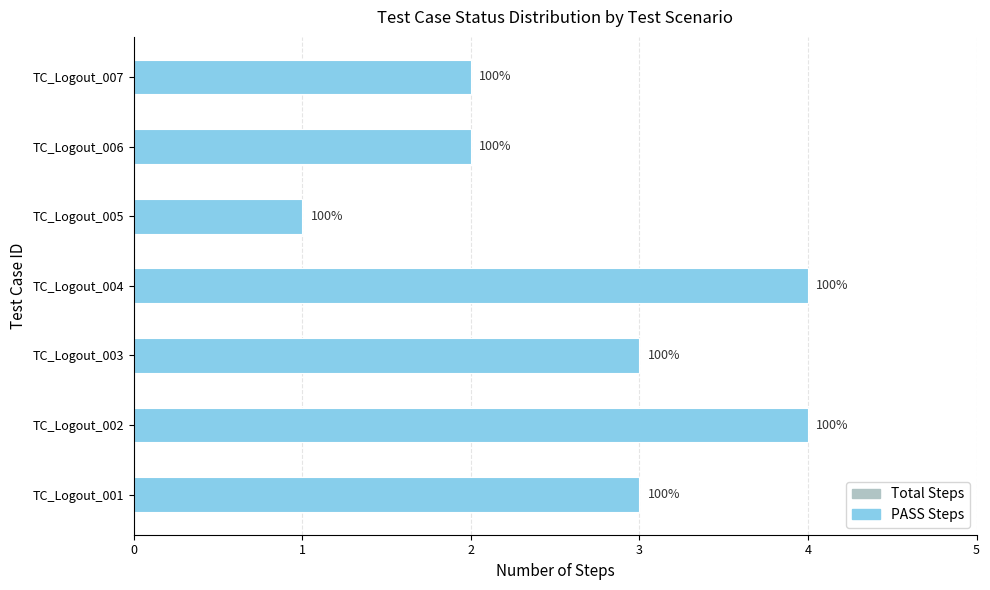

What is the difference between the second highest and second lowest values in the Total Steps series?

2